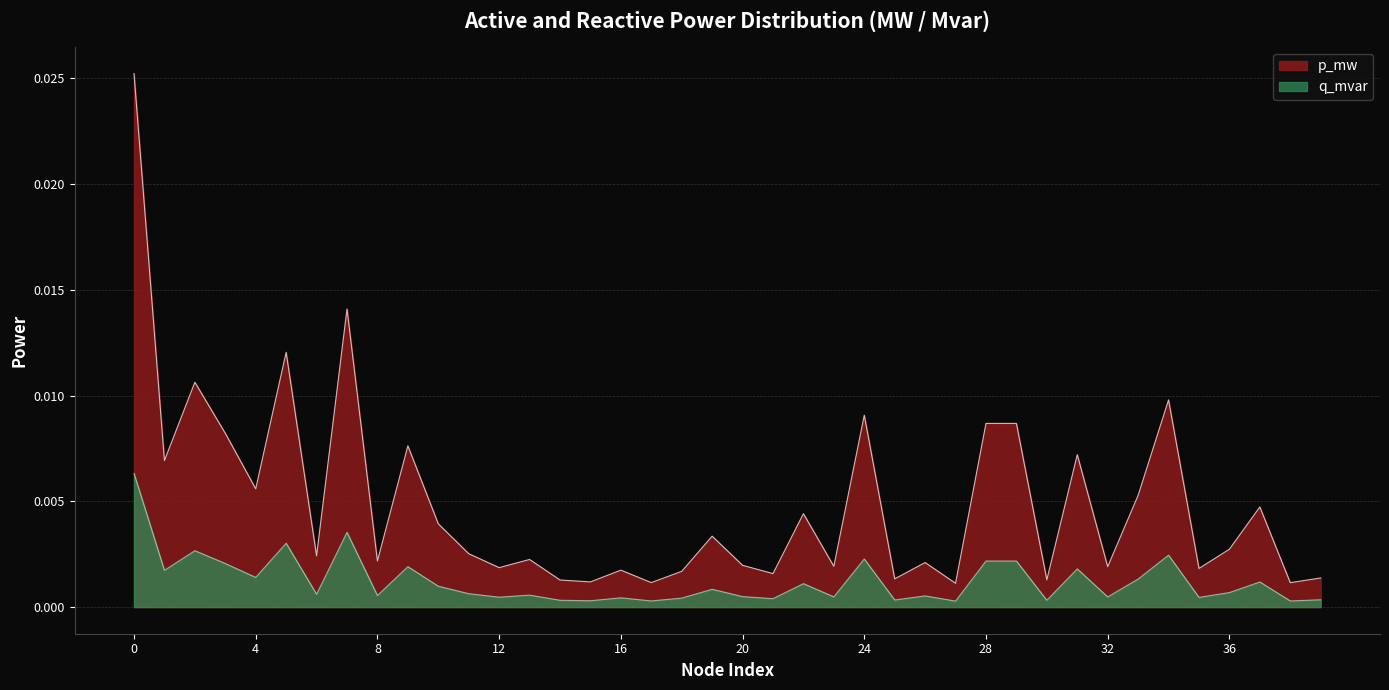

Which has a higher value, 38 or 29?

29